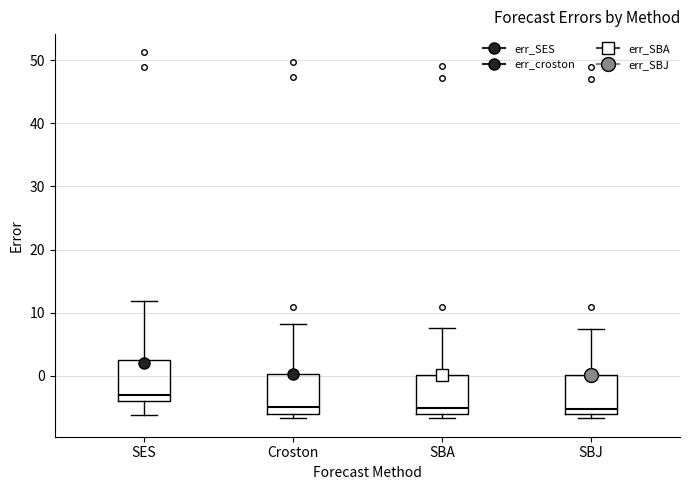

Where is the upper edge of the box for SES on the y-axis? The values are not printed on the chart, so give them approximately, as read against the axis.

2